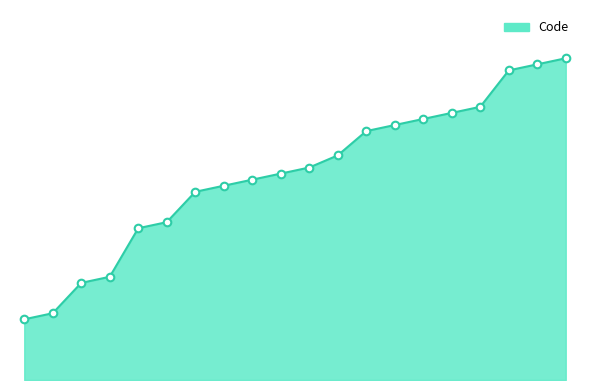

Does the chart have visible grid lines?

No